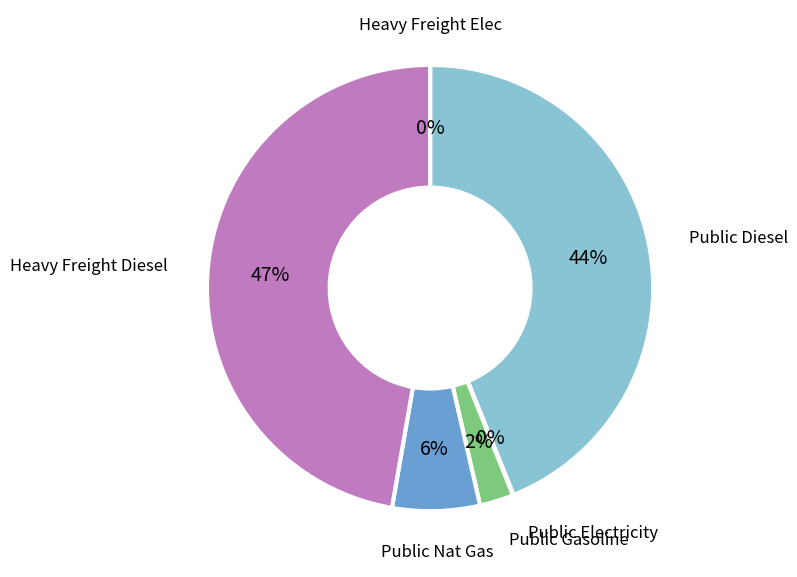

How much of the chart is everything except frac_trns_fuelmix_public_electricity?

100.0%